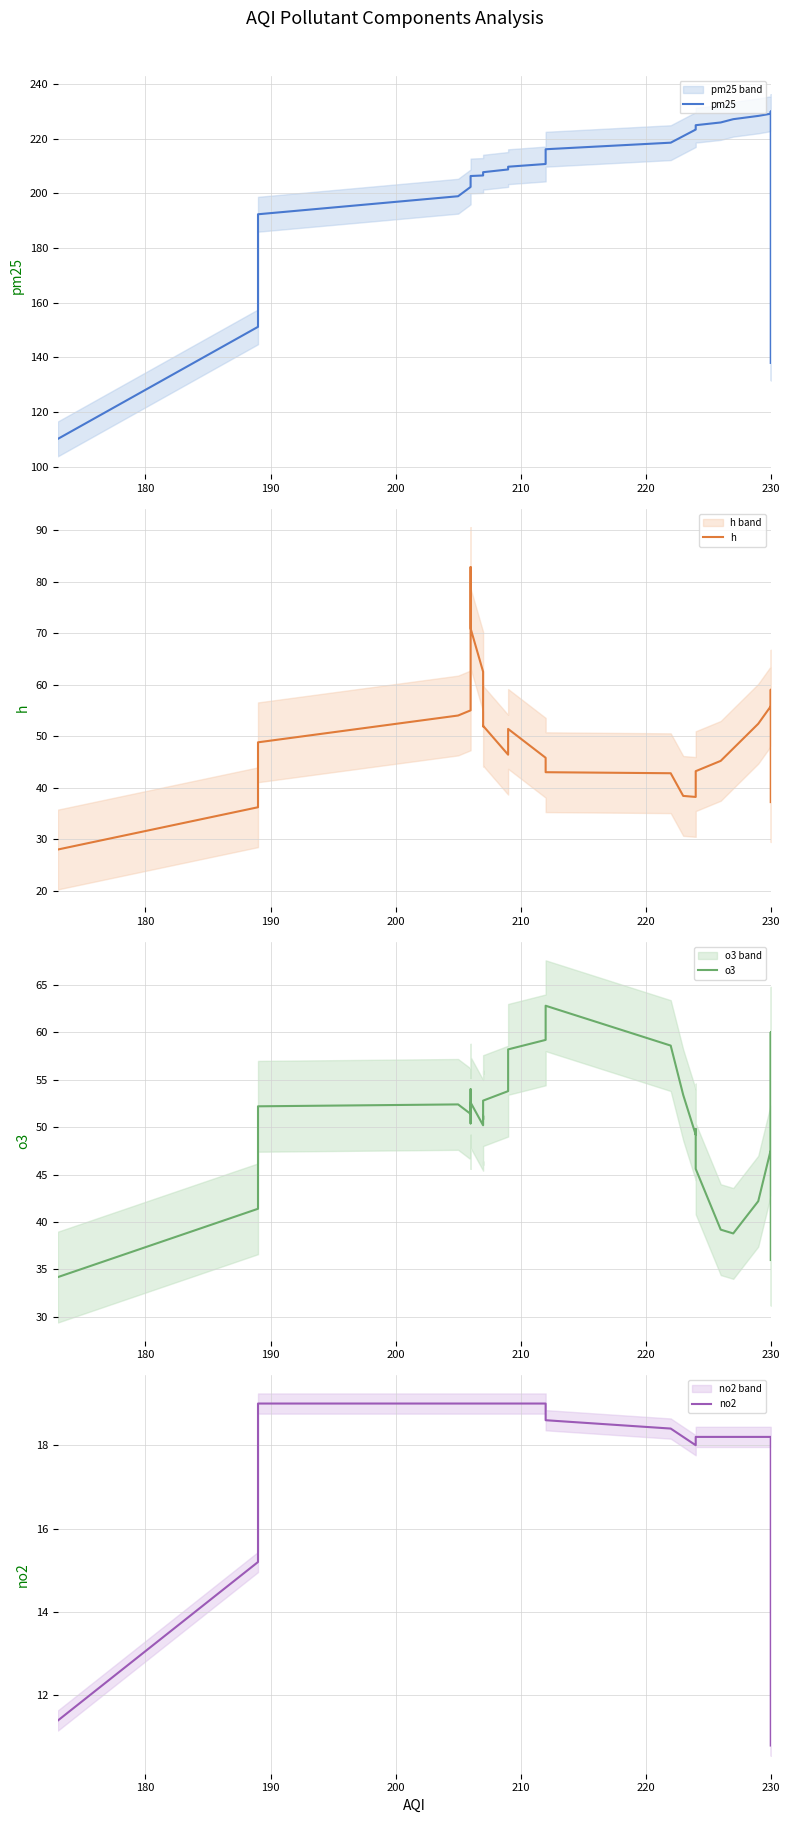

True or false: h has more than 0 points higher than both neighbors.

True